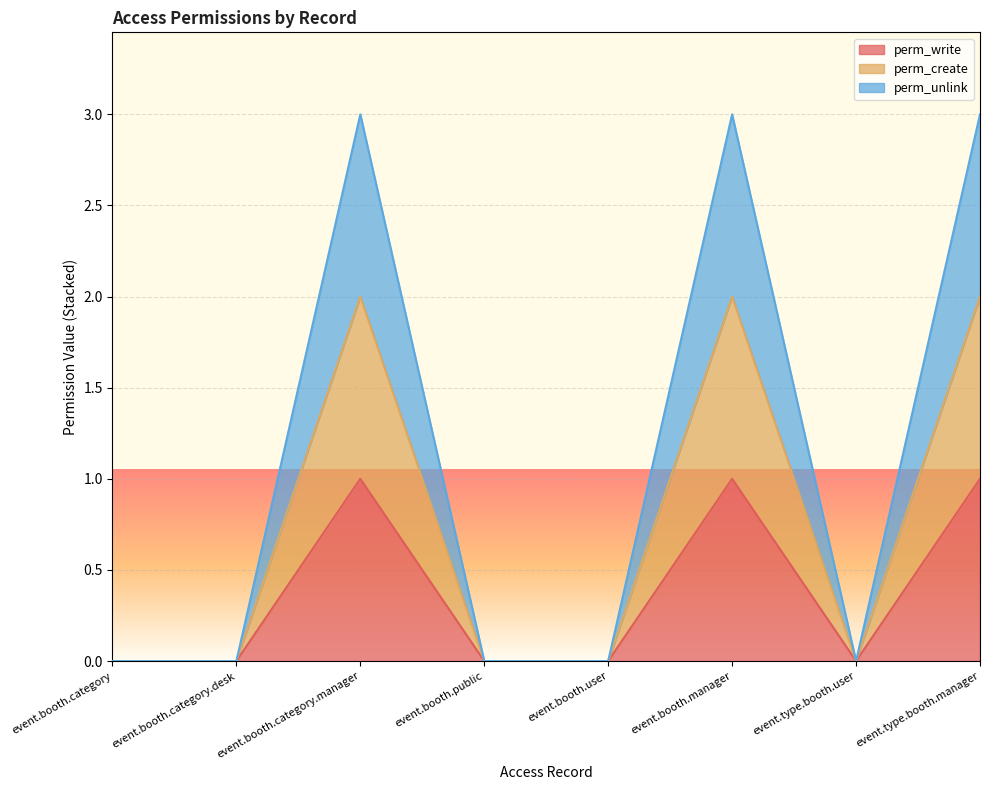

What is the sum of all perm_write values?

3